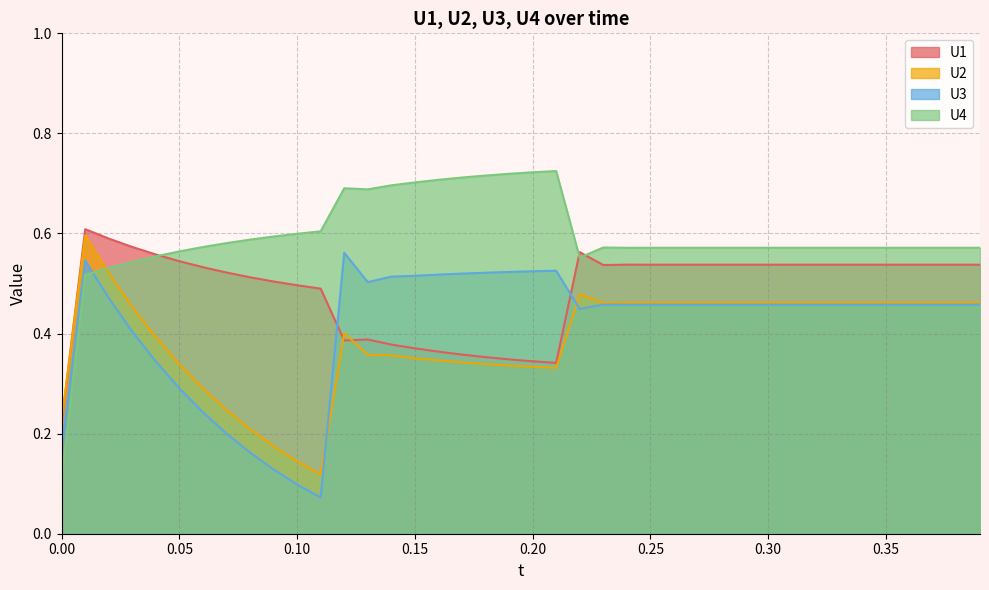

Which series has the largest range (max minus min)?

U4